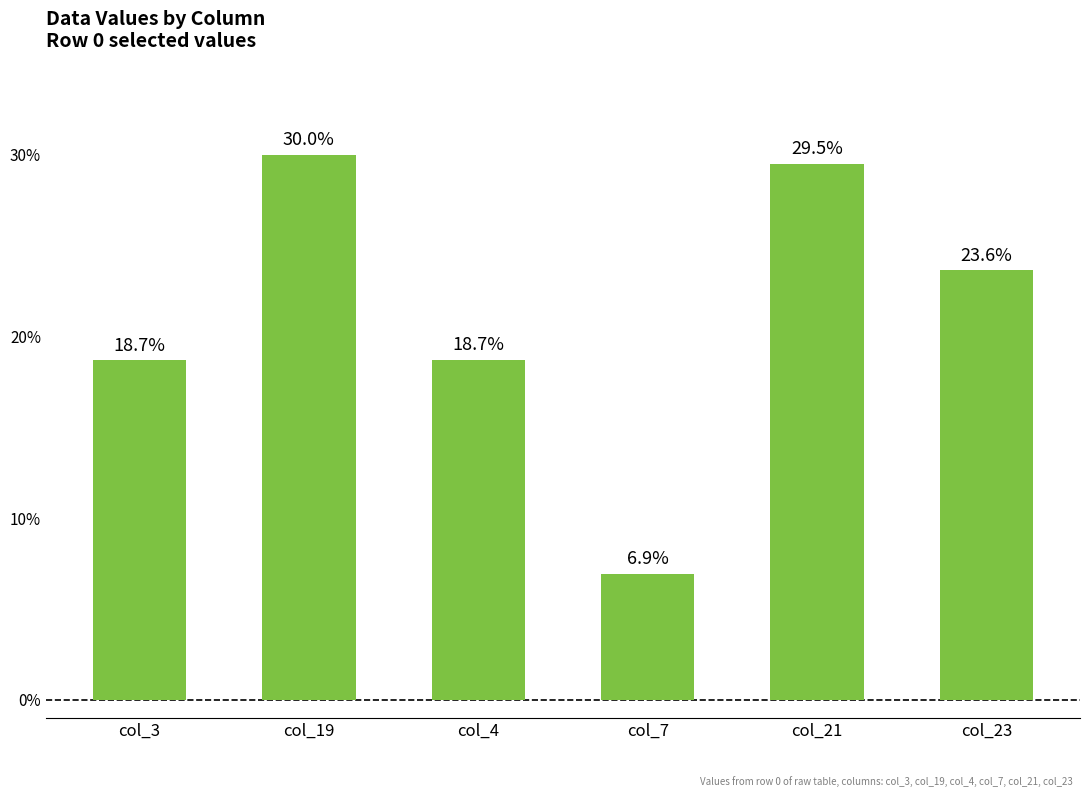

What is the label of the 4th bar from the right?

col_4